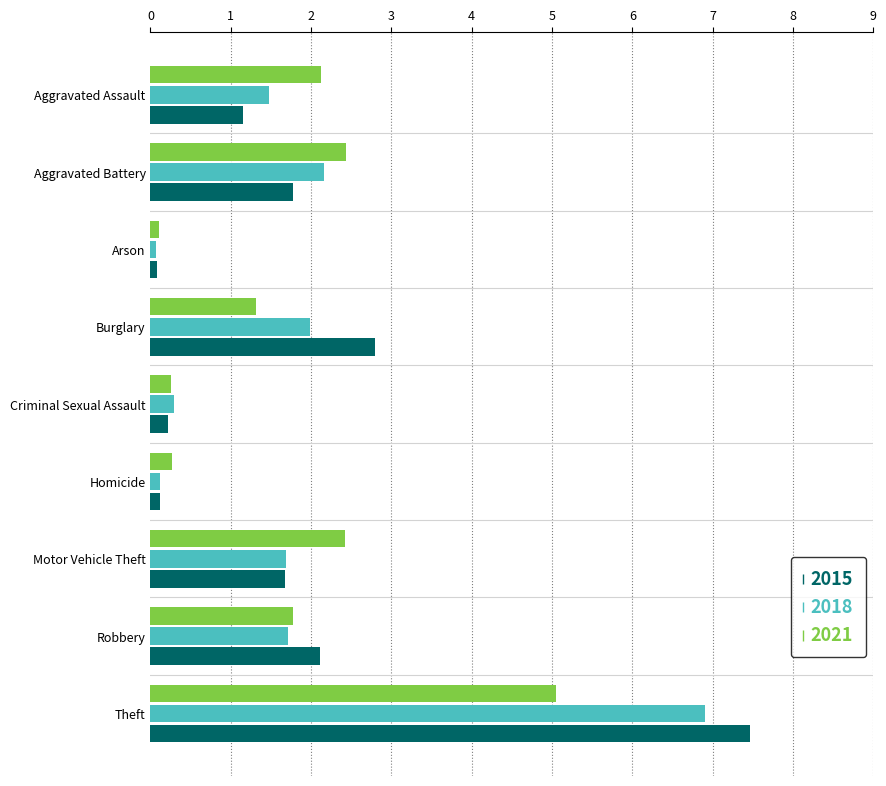

What is the maximum value shown in the chart?

7.5